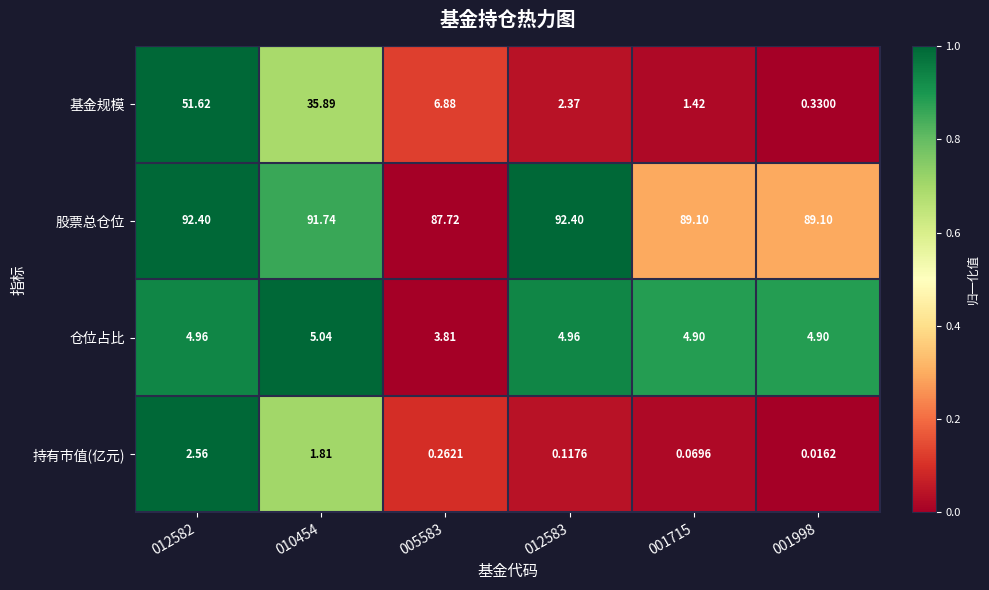

Rank the series at 012583 from highest to lowest value.

股票总仓位, 仓位占比, 基金规模, 持有市值(亿元)